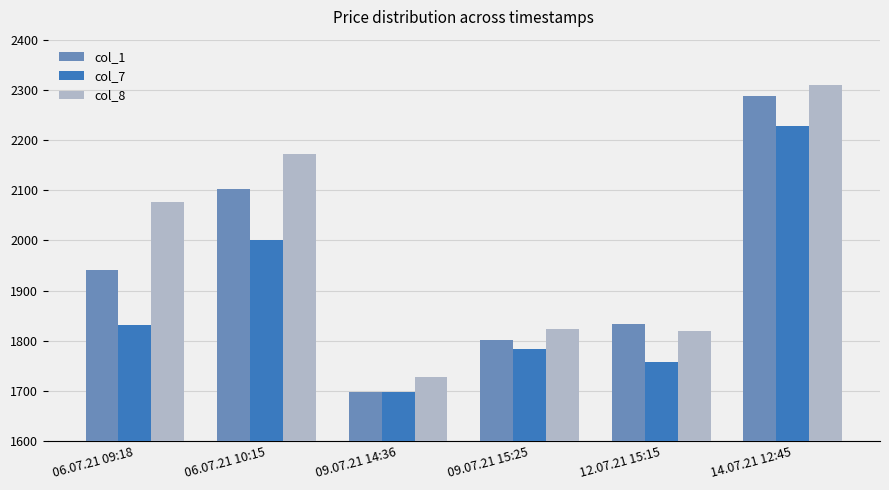

Does the chart contain any negative values?

No